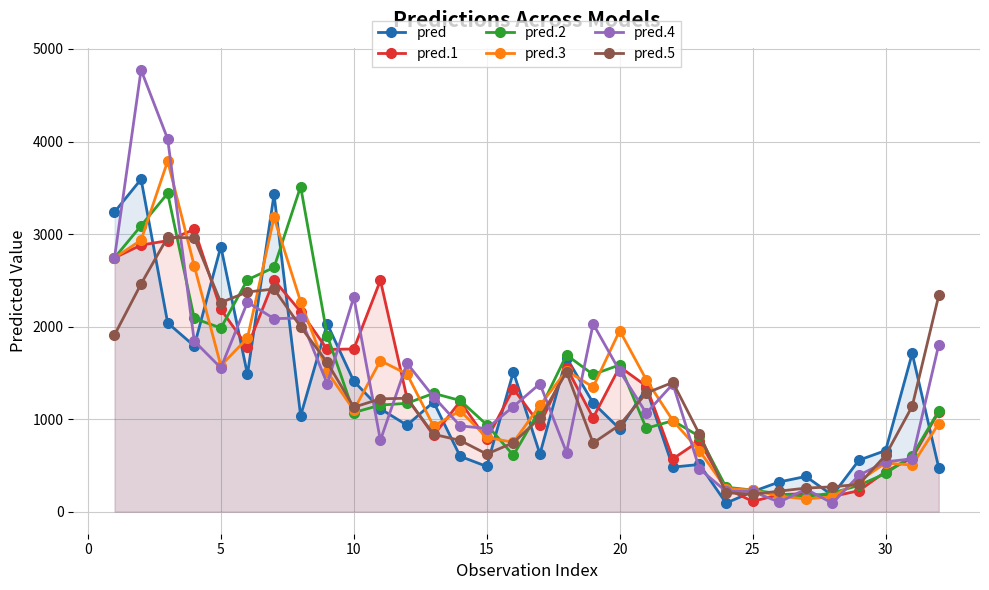

What is the sum of all pred.4 values?

44319.5